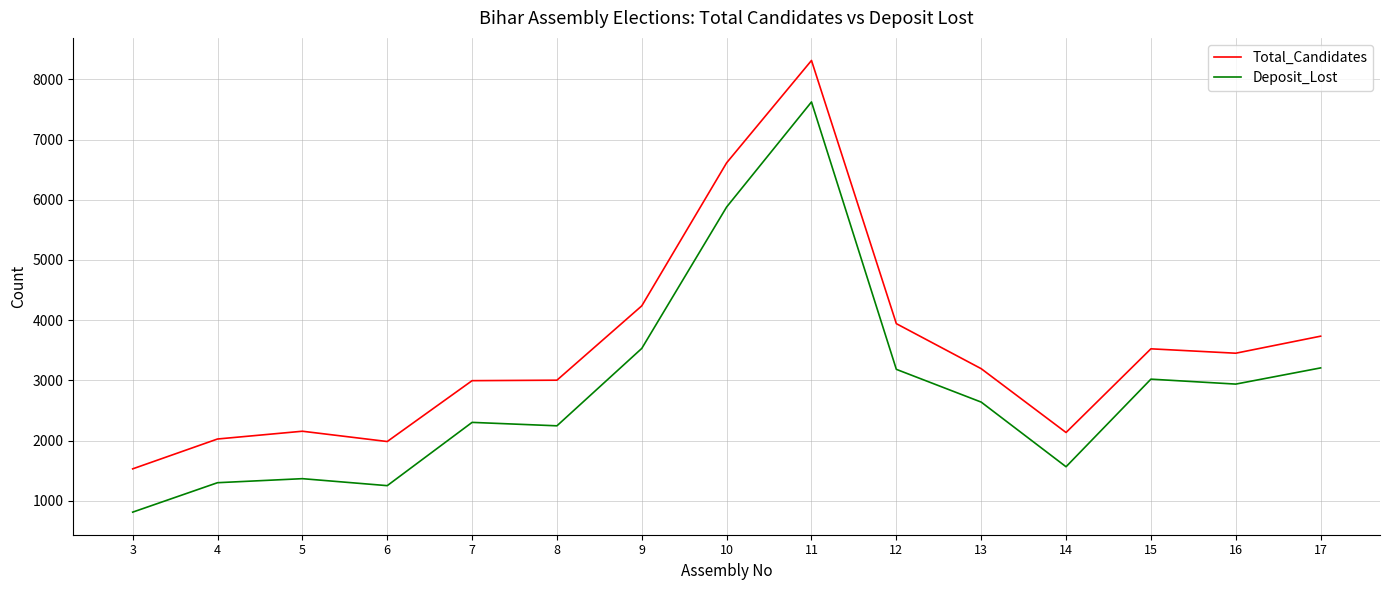

Which series has the widest spread of values?

Deposit_Lost